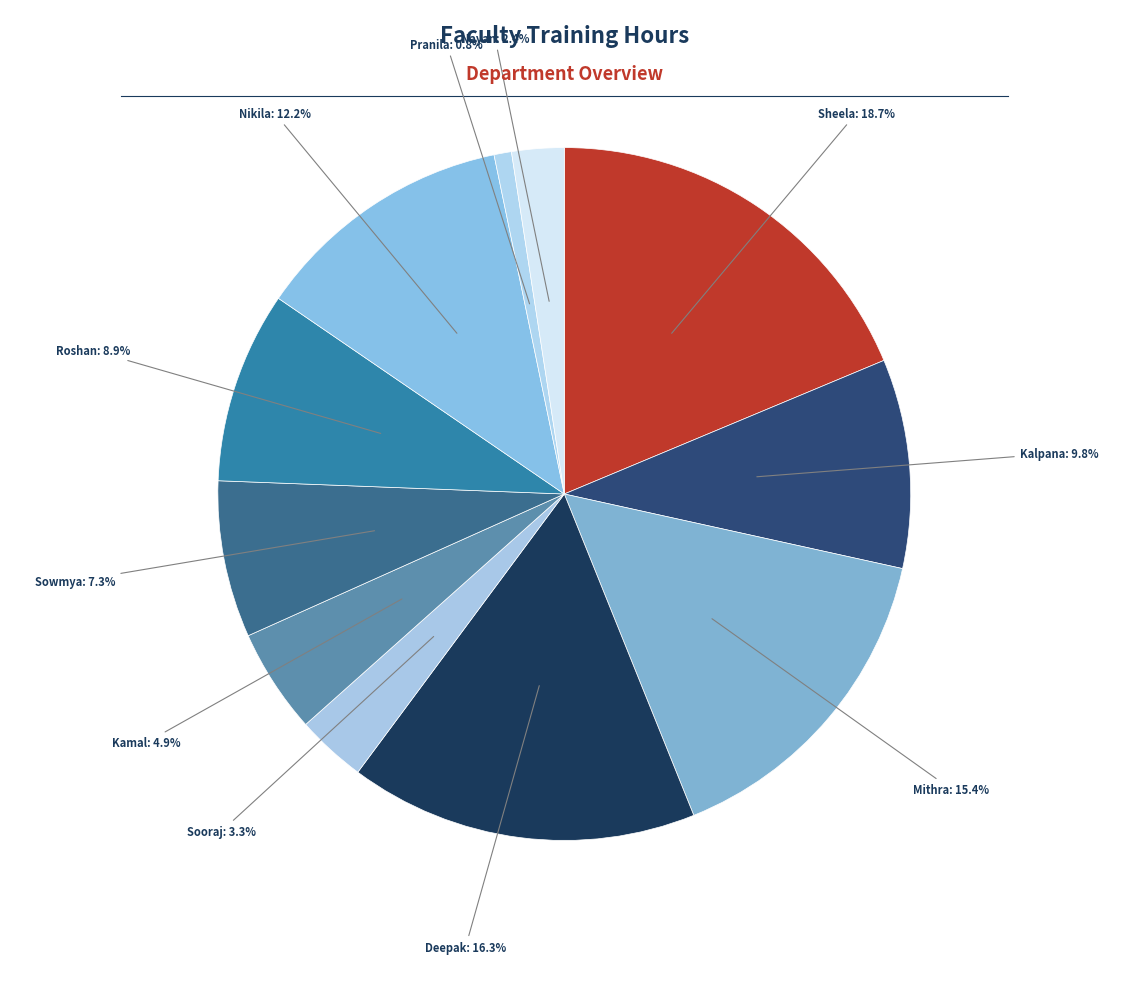

How many slices are in this pie chart?

11